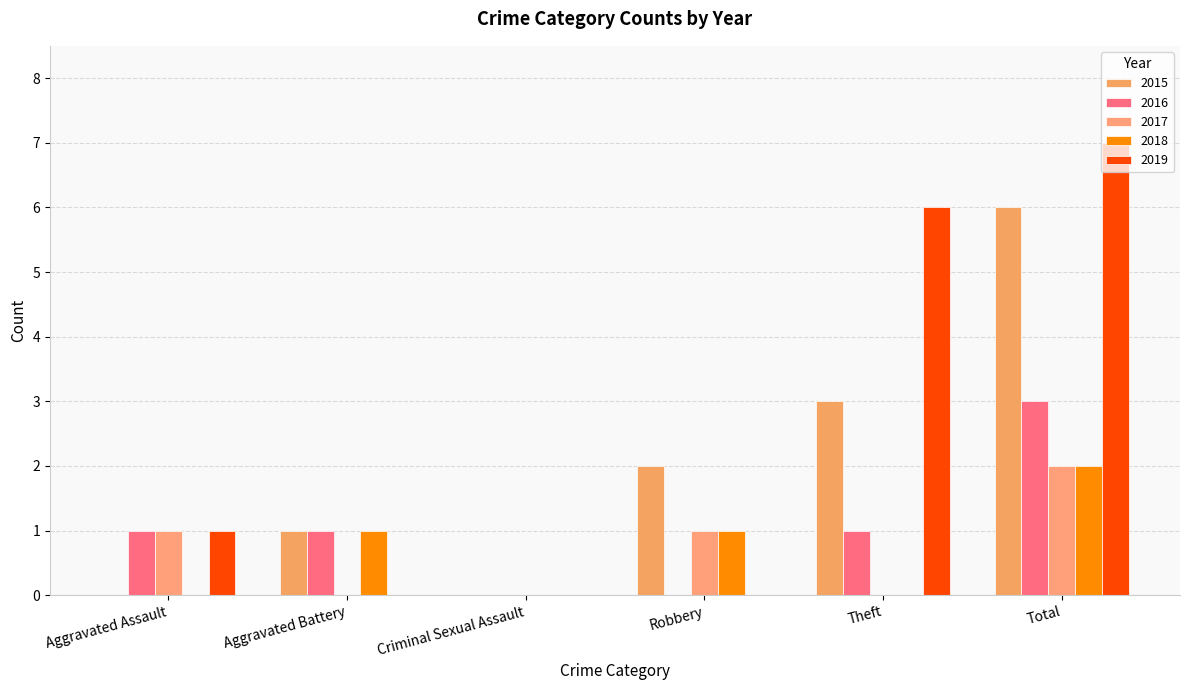

At which label does 2017 first exceed 1?

Total